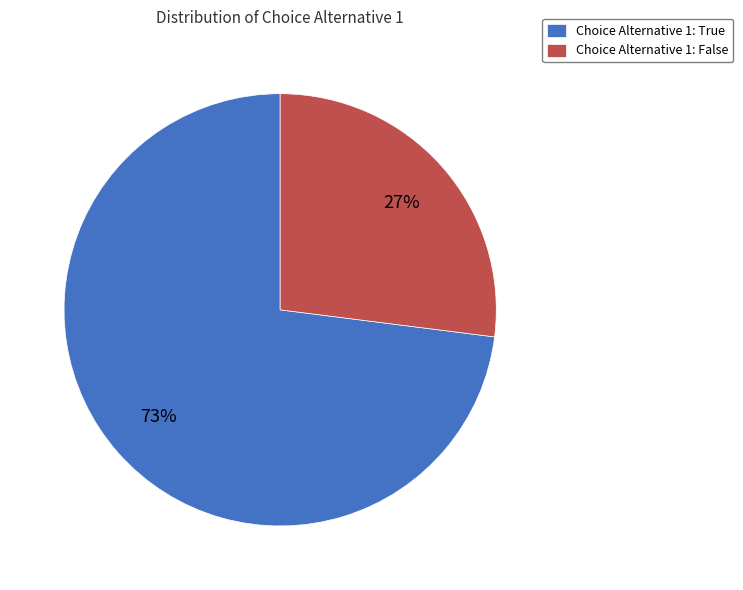

To the nearest percent, what percentage of the pie is Choice Alternative 1: True?

73%